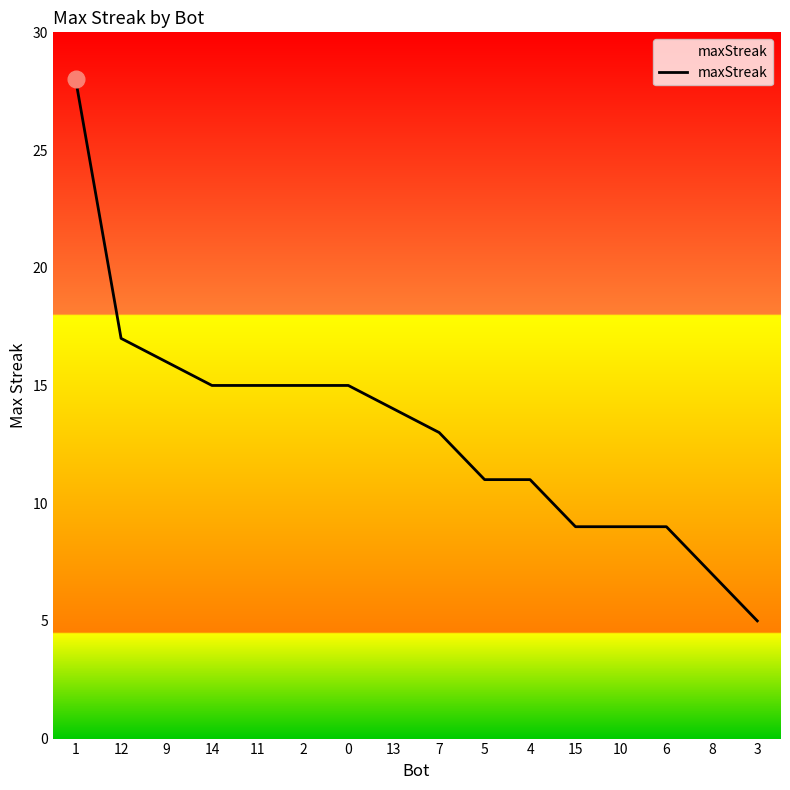

Does the chart display data point markers on the line(s)?

No